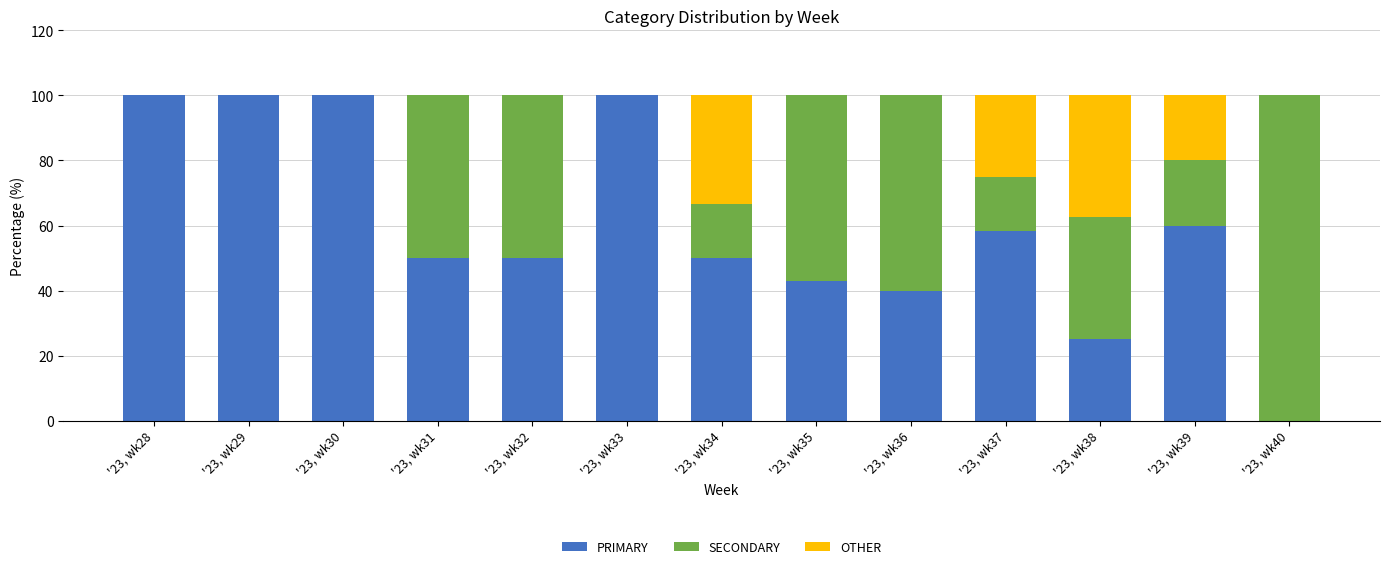

The PRIMARY series shows 58.3 at '23, wk37. True or false?

True